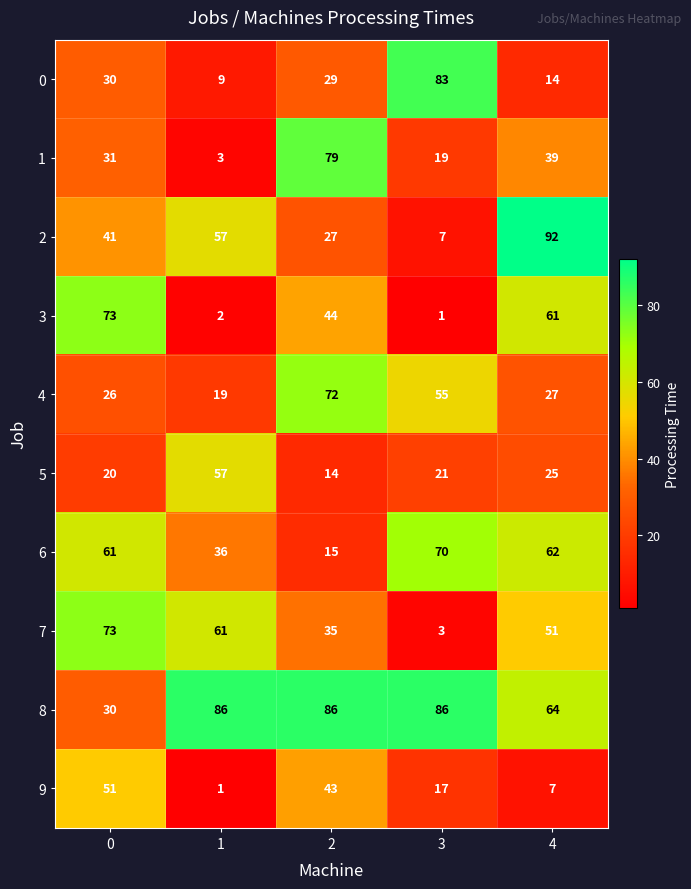

What value does the 6 series have at 0, to the nearest 10?

60